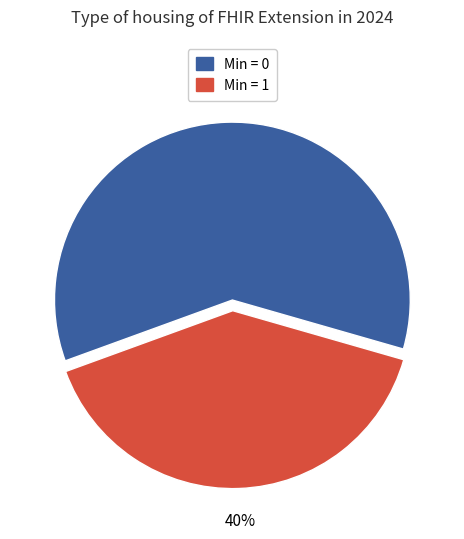

To the nearest percent, what is the difference between the largest and smallest slice percentages?

20%